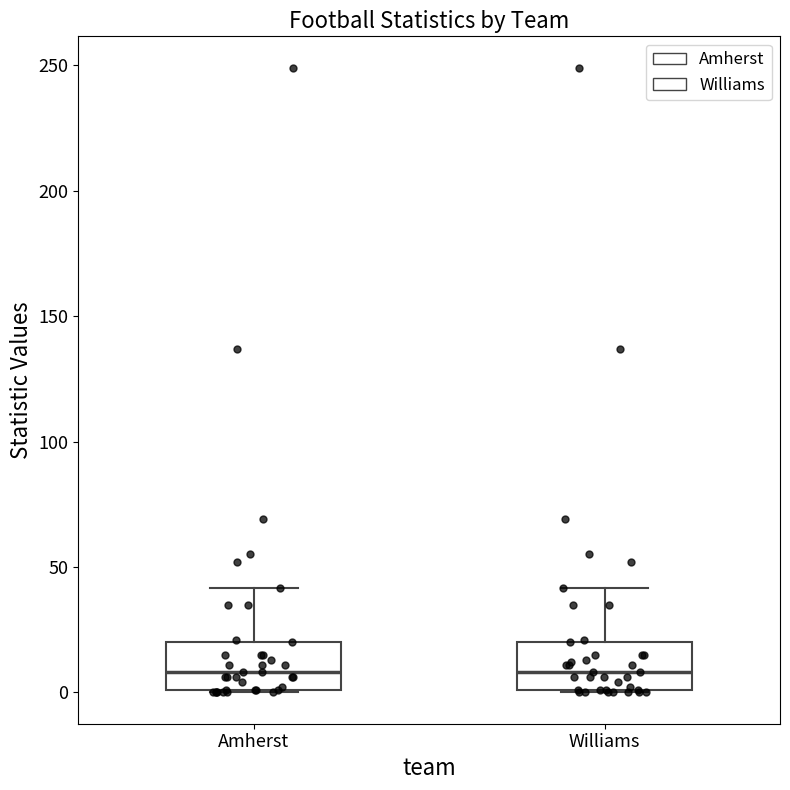

Where is the lower edge of the box for Amherst on the y-axis? The values are not printed on the chart, so give them approximately, as read against the axis.

0